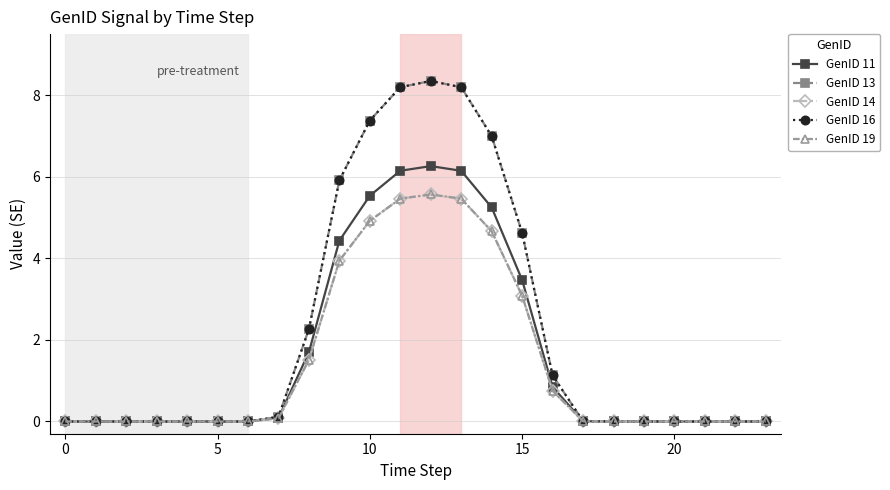

Is this an area chart (filled region under the line)?

No